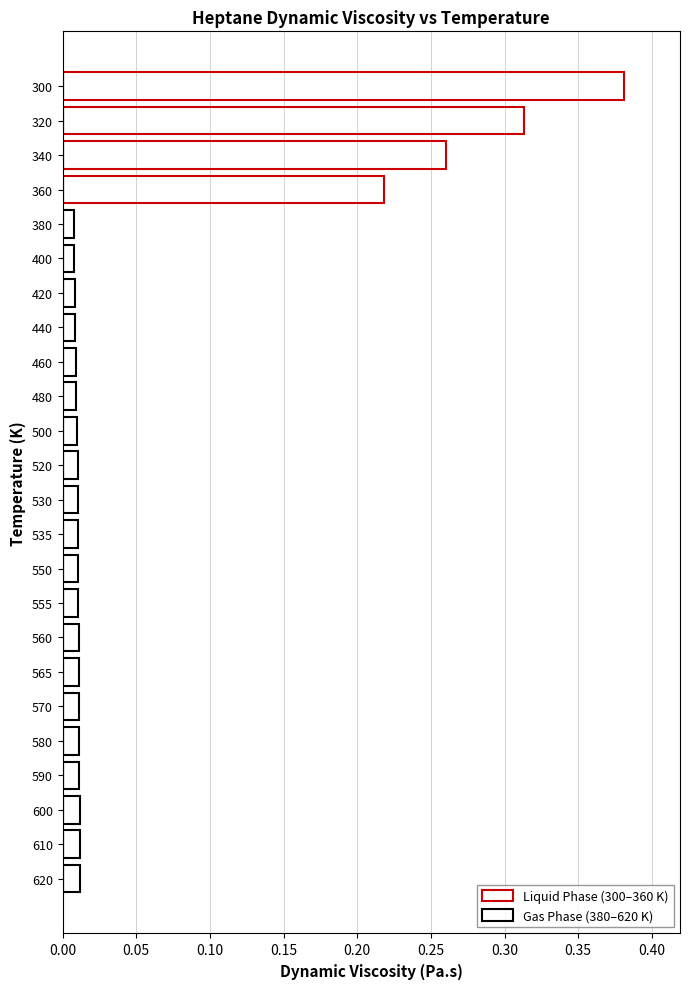

Rank the series by their maximum value, from lowest to highest.

Gas Phase (380–620 K), Liquid Phase (300–360 K)